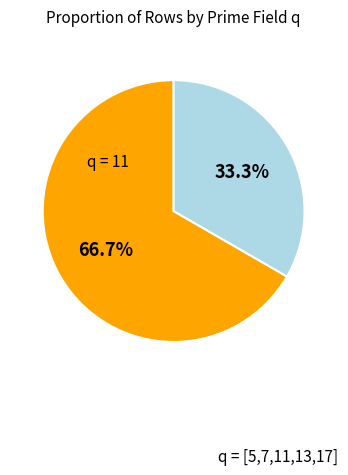

Count the number of slices in the pie.

2